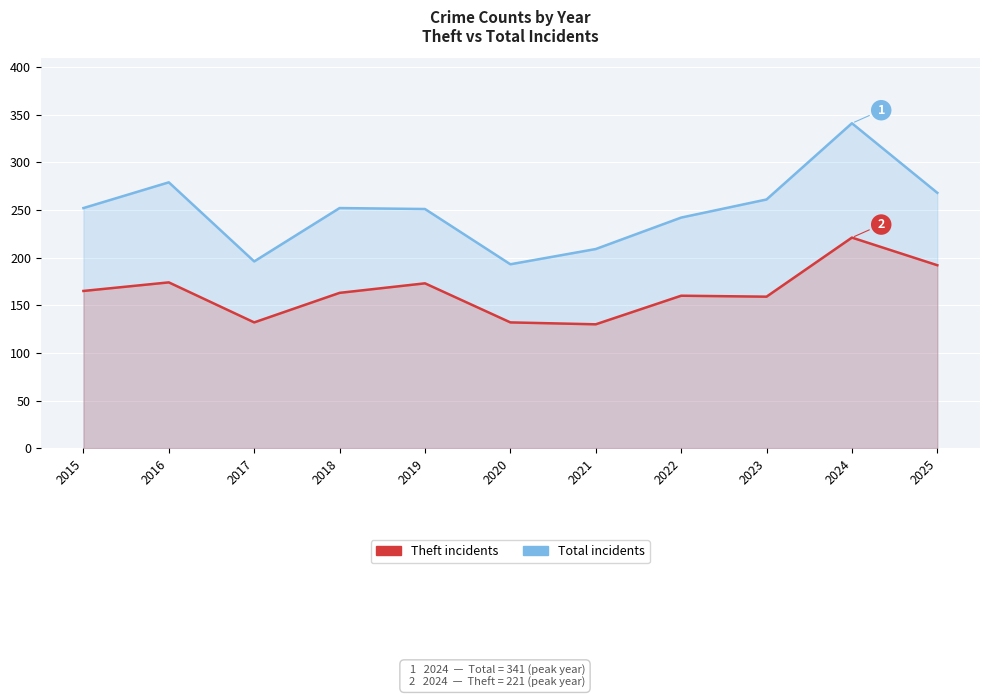

Reading left to right, extract all data points from this chart.

Total: 252	279	196	252	251	193	209	242	261	341	268
Theft: 165	174	132	163	173	132	130	160	159	221	192